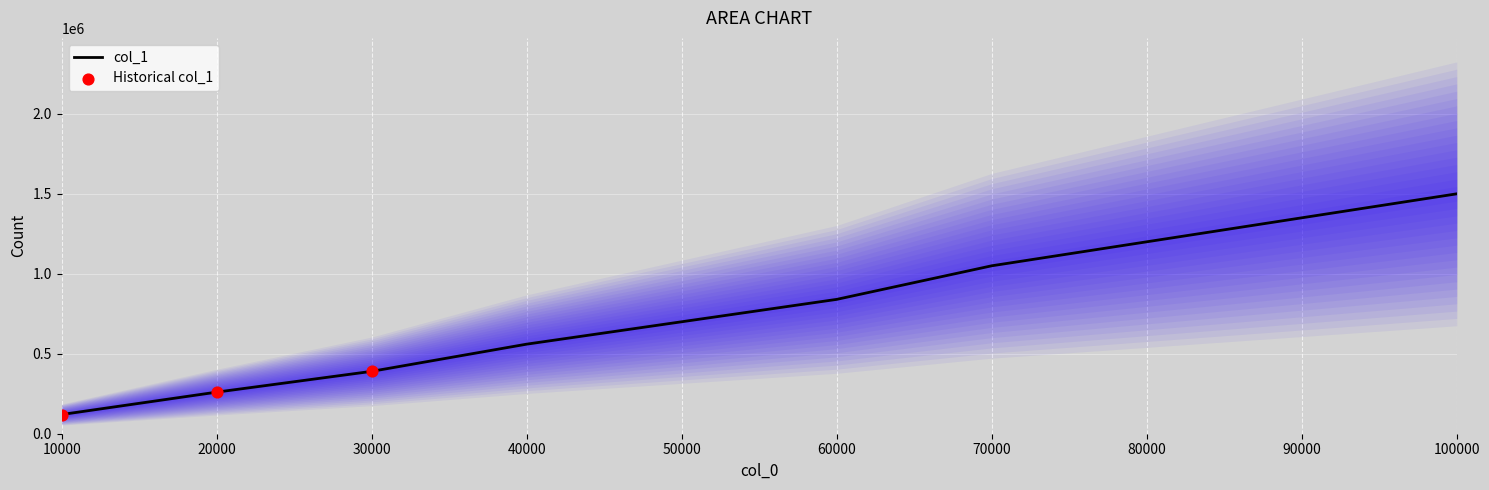

Between 80000 and 100000, which is larger?

100000